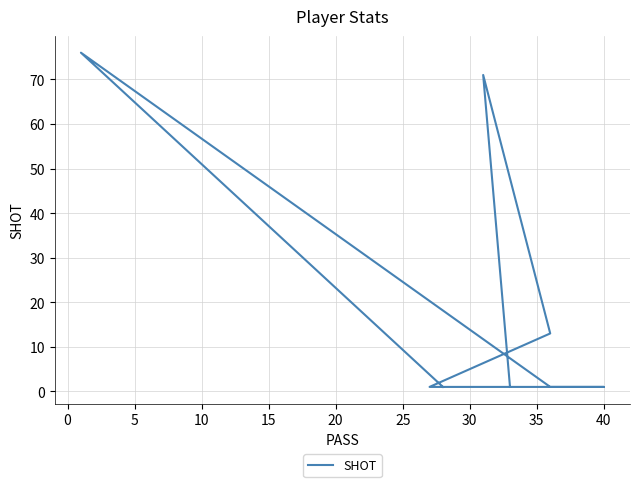

Does the chart have visible grid lines?

Yes